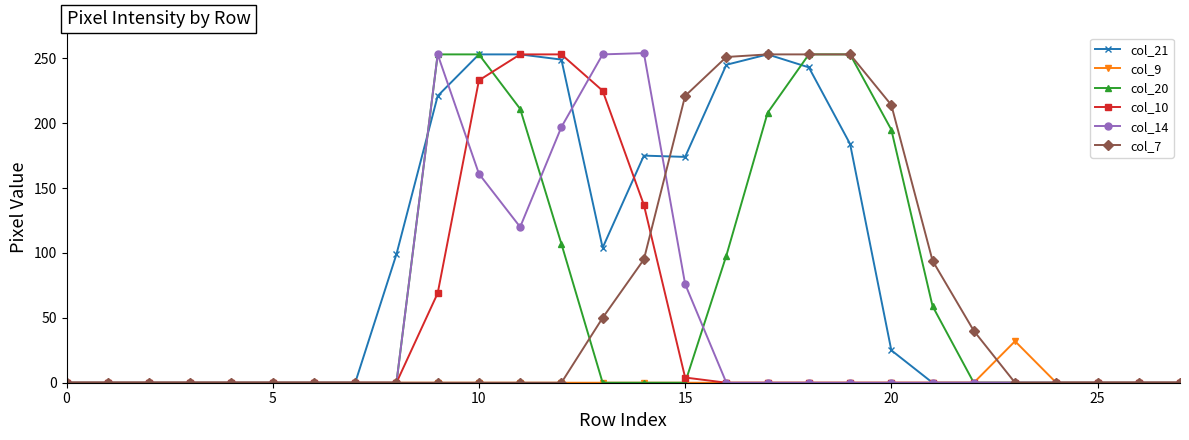

What is the maximum value shown in the chart?

254